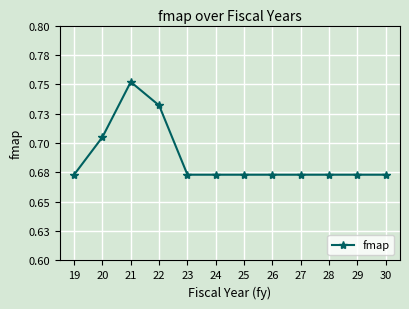

Does the chart have visible grid lines?

Yes